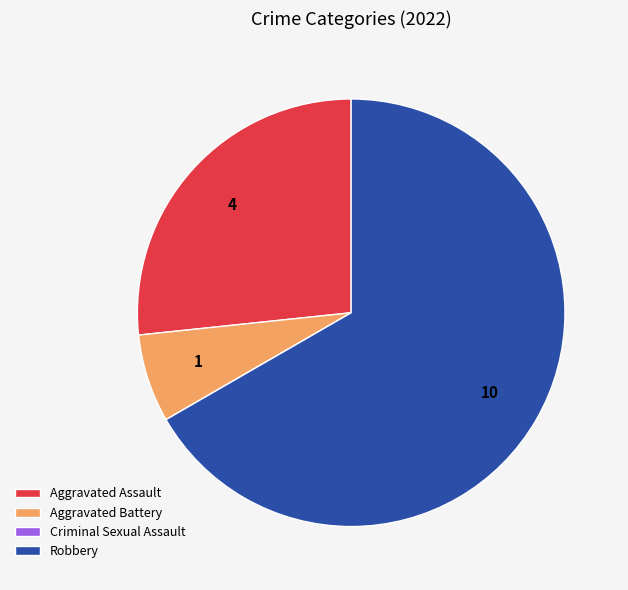

Is it true that Aggravated Assault is 27% of the pie?

True